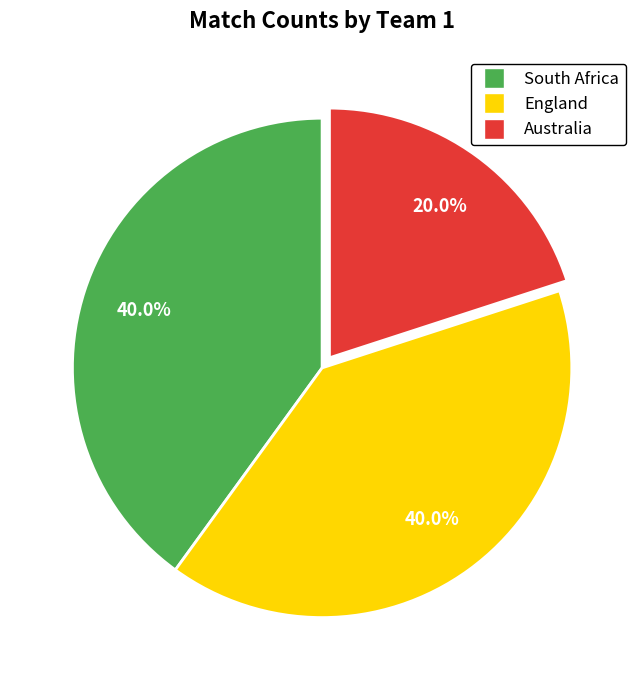

Is it true that England is 40% of the pie?

True